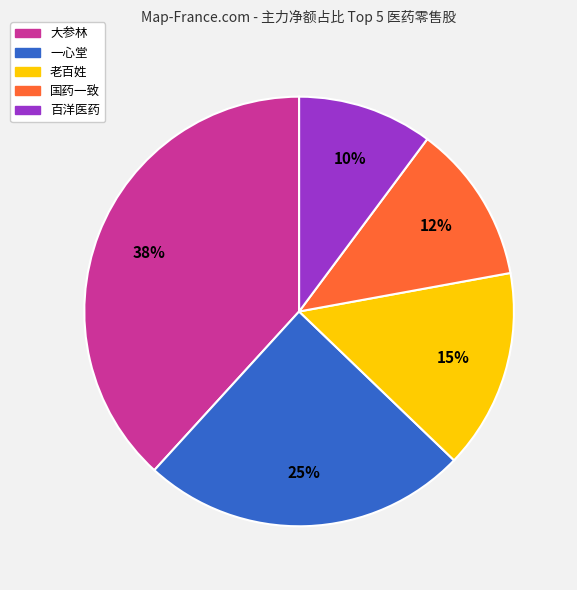

Approximately how many times larger is the value at 国药一致 compared to 一心堂?

0.5